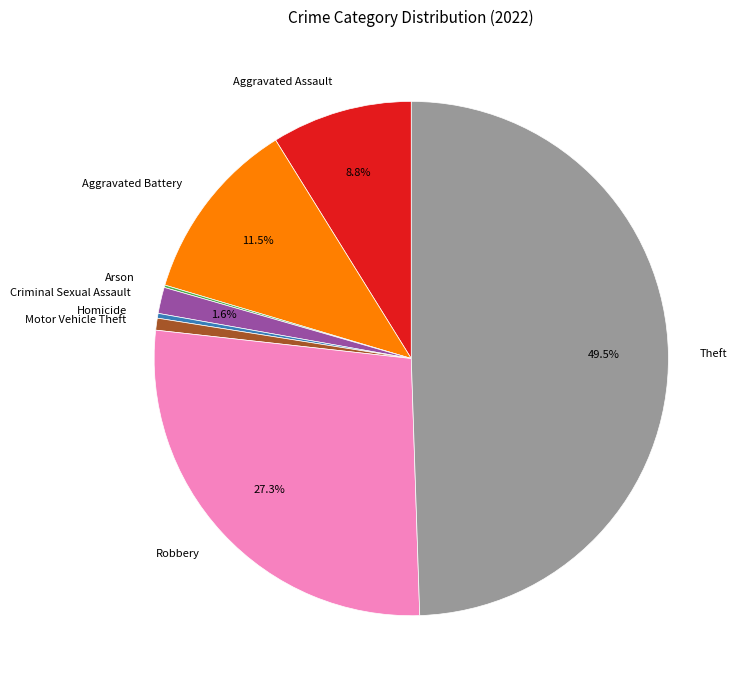

Which category has the biggest portion of the pie?

Theft